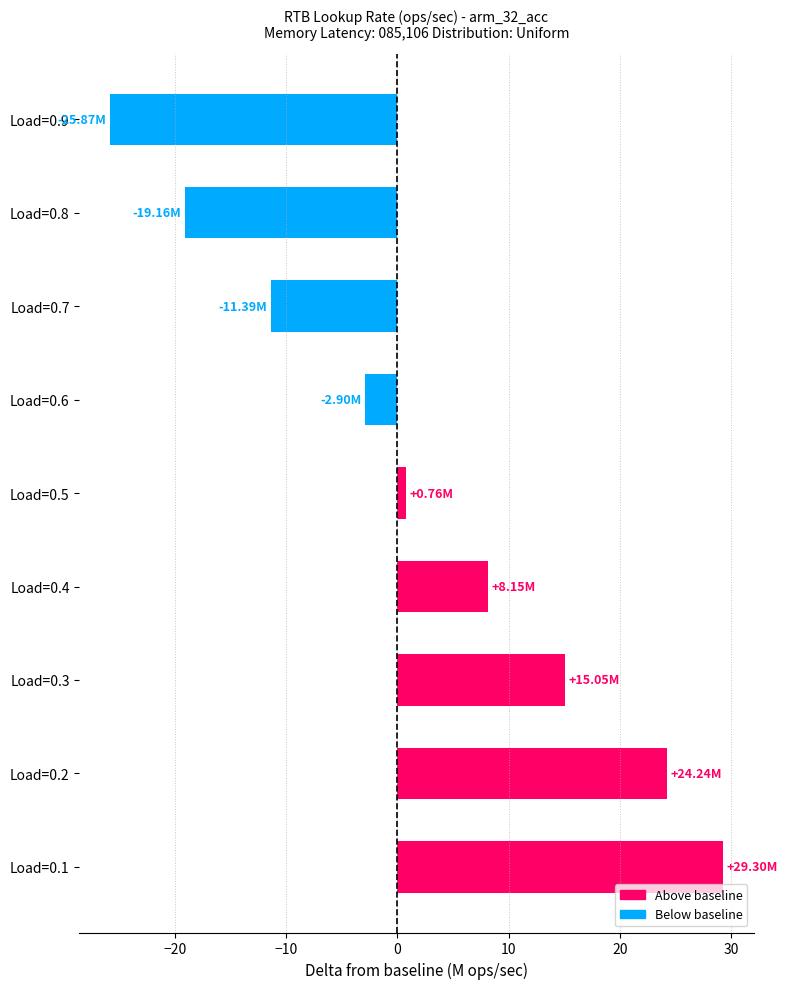

Where is the data nearest to the value 1?

Load=0.5